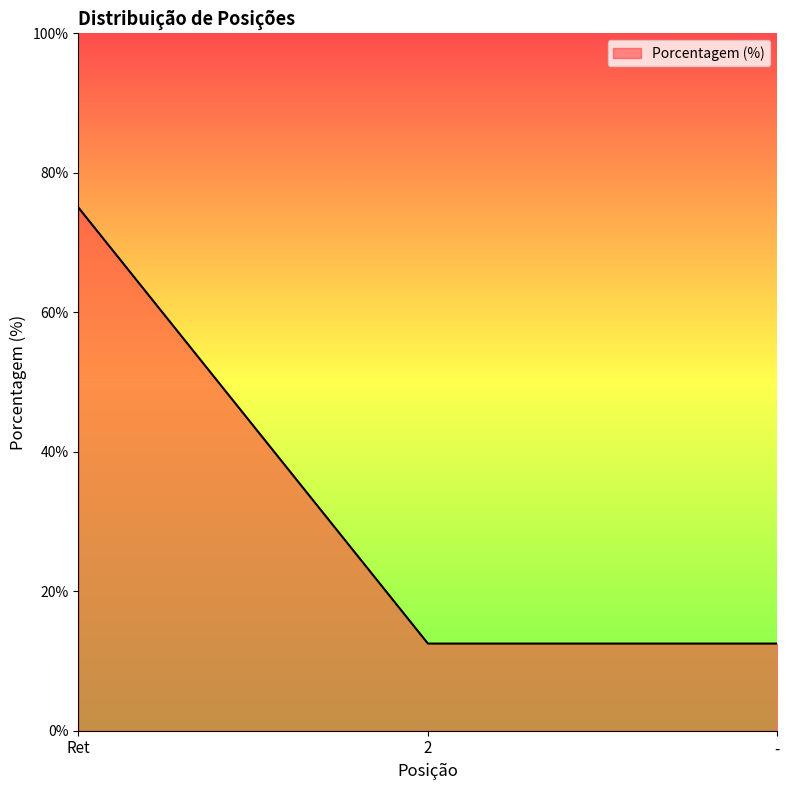

Which label corresponds to the largest value in the chart?

Ret